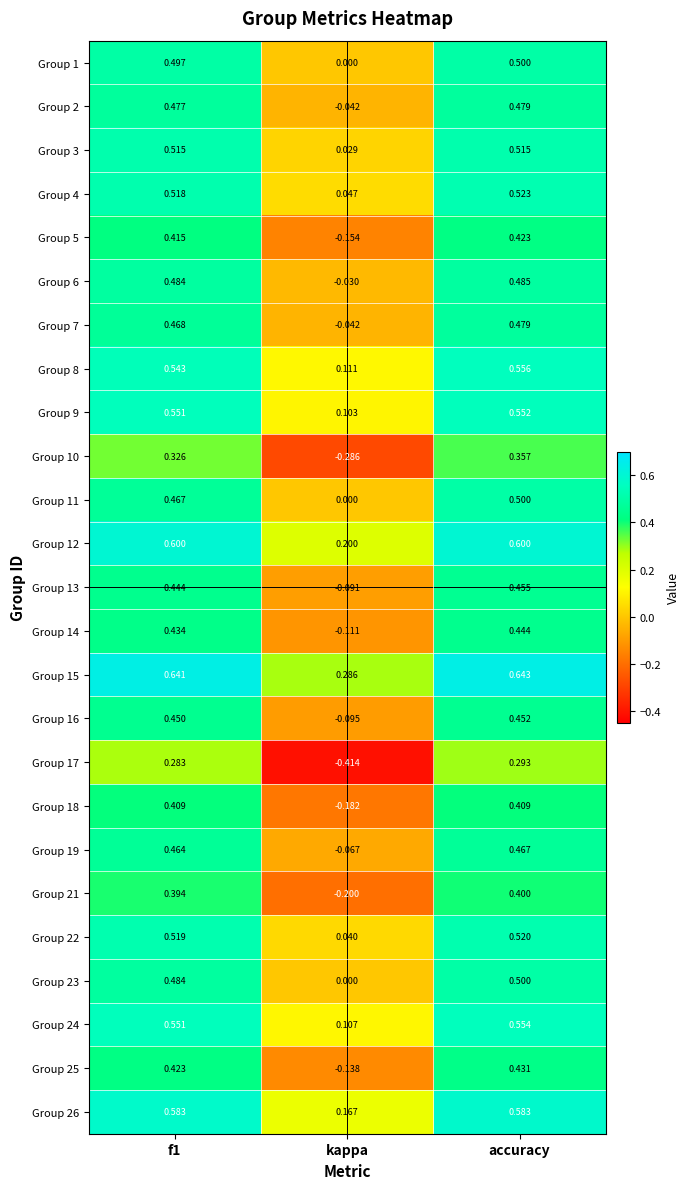

At which label is Group 11 closest to 0?

kappa